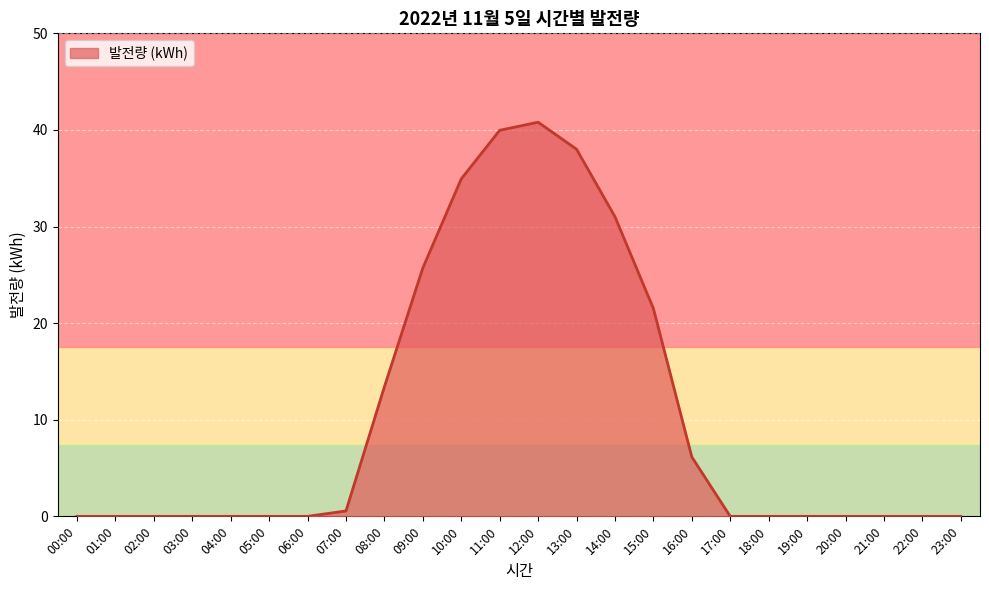

What is the sum of all values?

252.1